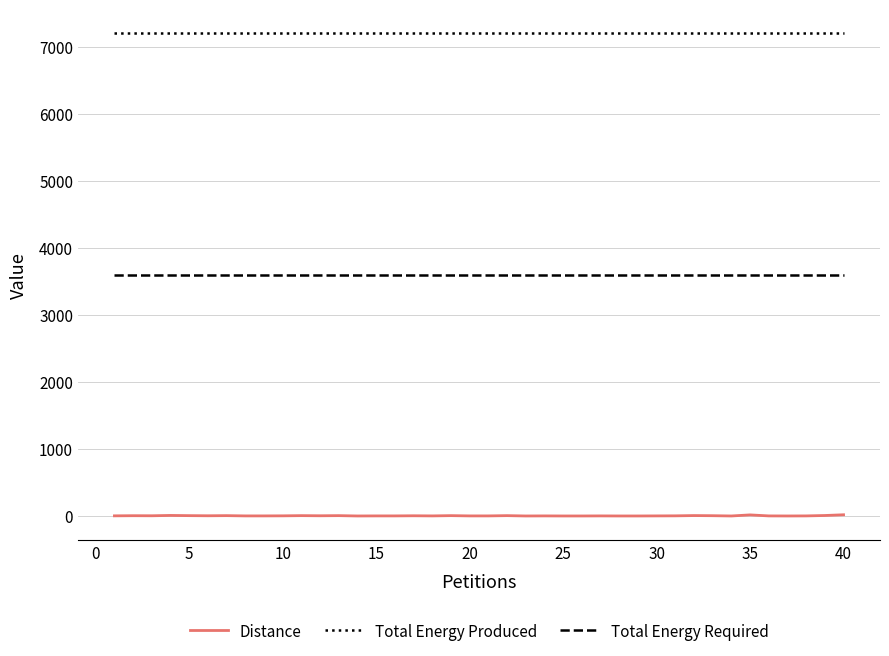

What is the minimum value shown in the chart?

1